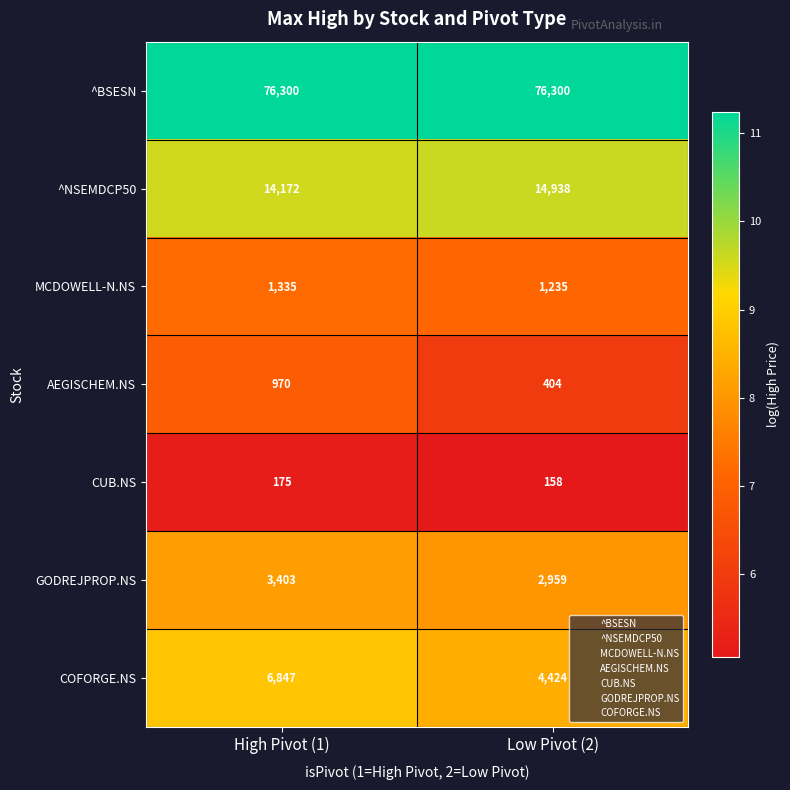

What is the total value across all series at Low Pivot (2)?

100418